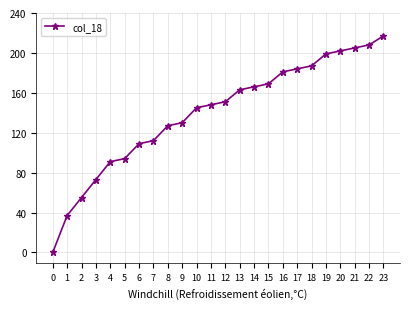

What is the value of the 7th point from the left?

109